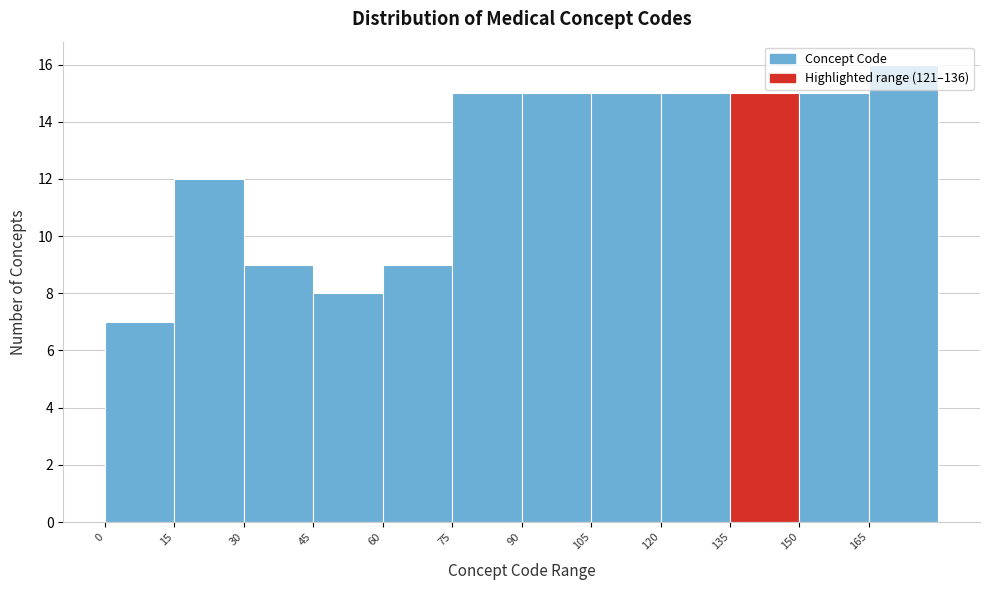

Which range on the x-axis has the tallest bar?

165 to 180